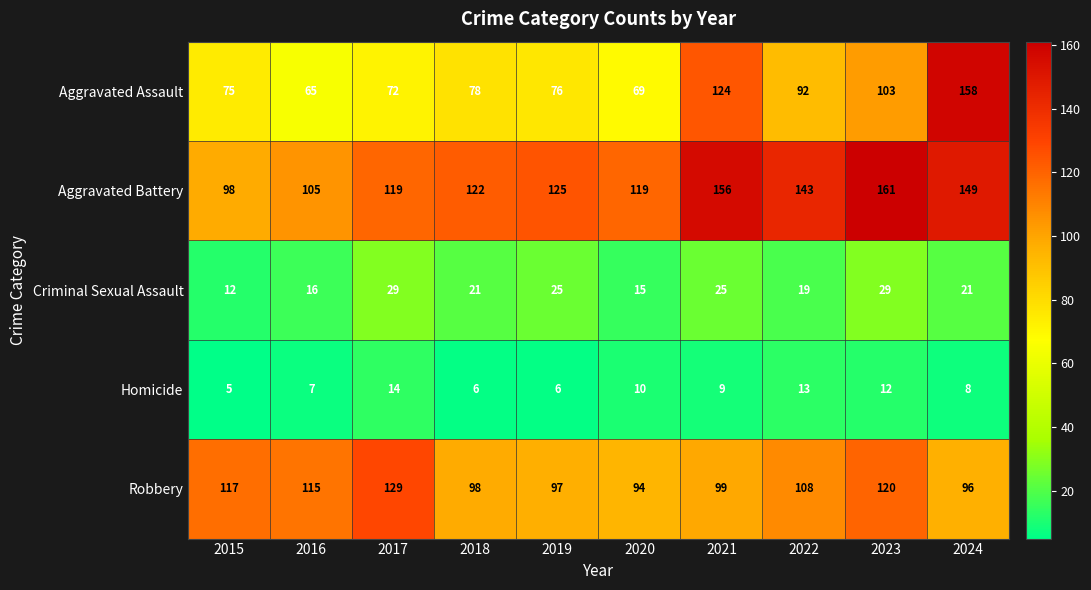

What is the minimum value for Aggravated Battery?

98